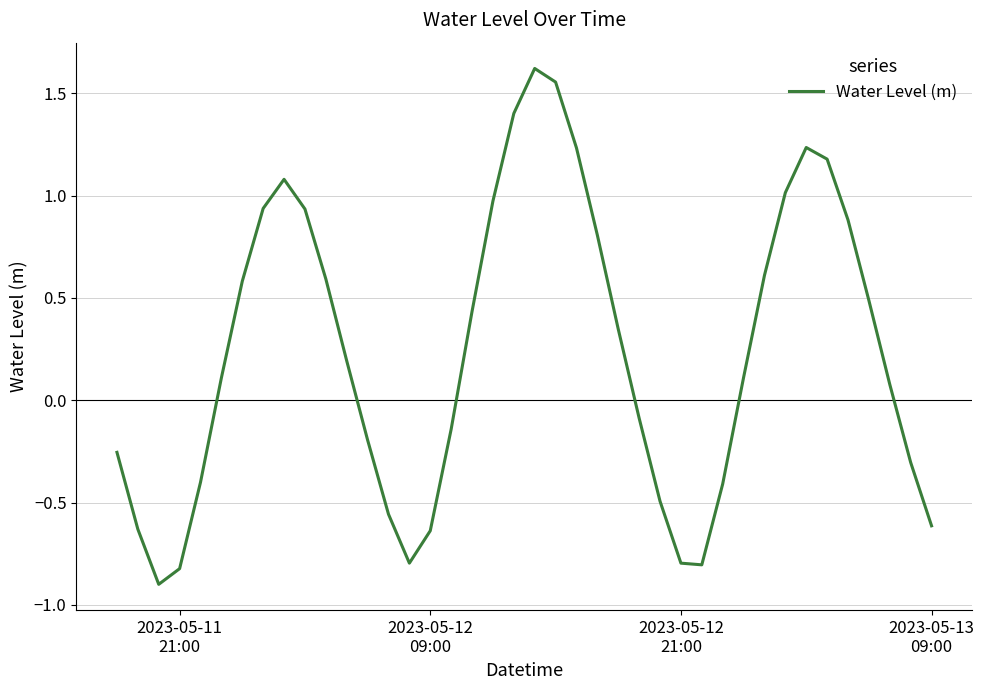

How many points are higher than both their immediate neighbors (excluding endpoints)?

3